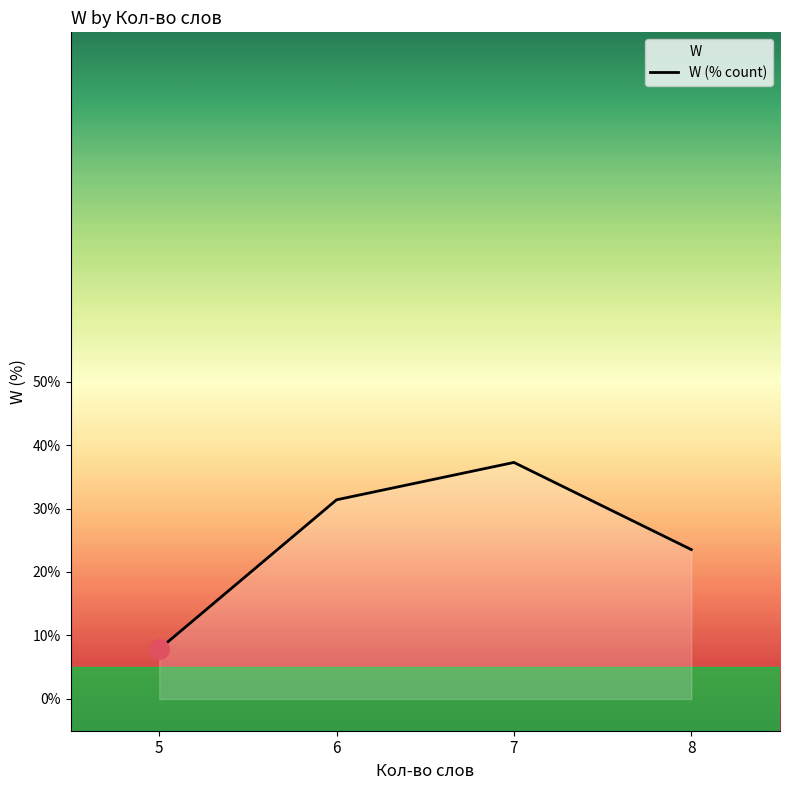

Rank the categories by value from highest to lowest.

7, 6, 8, 5